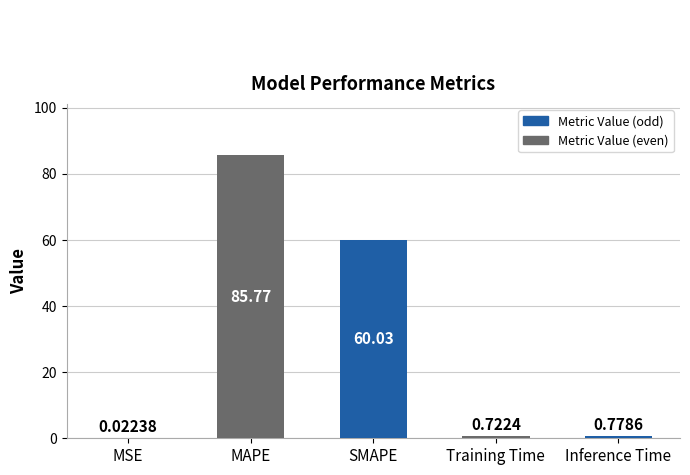

What is the maximum value shown in the chart?

85.8